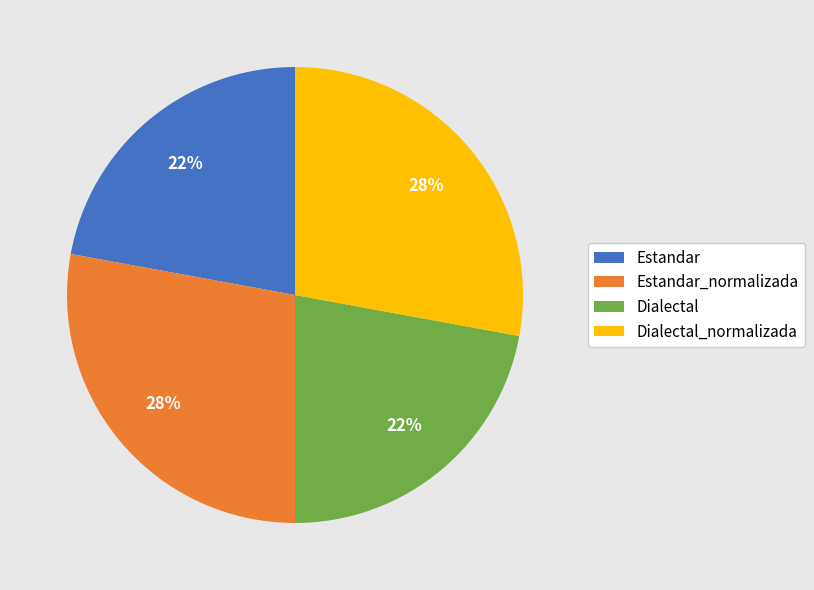

Combined, do Estandar and Dialectal account for over 50%?

No